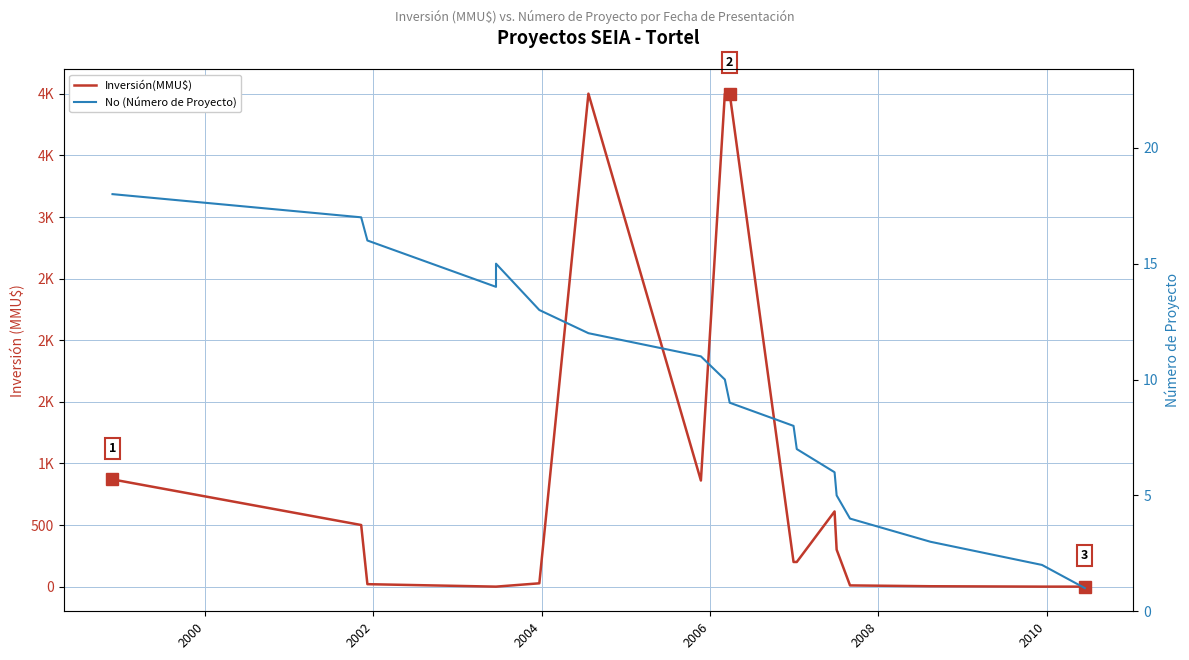

What is the highest value of the Inversión(MMU$) series?

4000.0